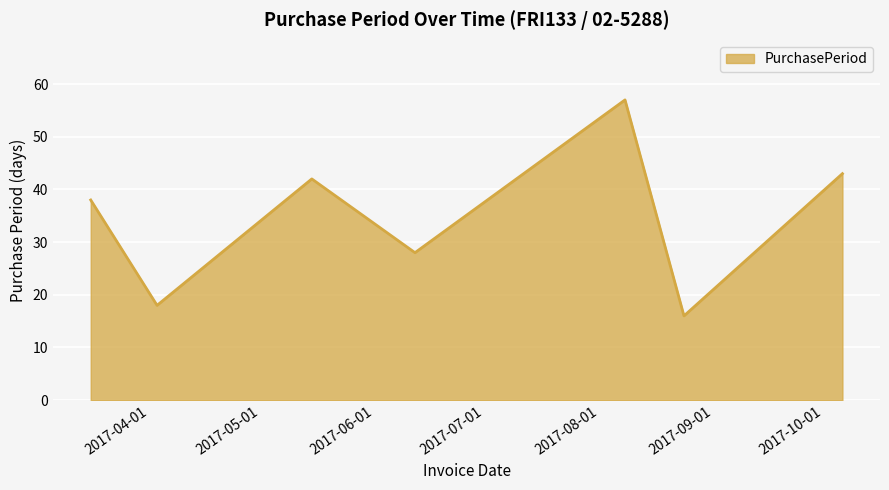

What is the difference between the maximum and minimum values?

41